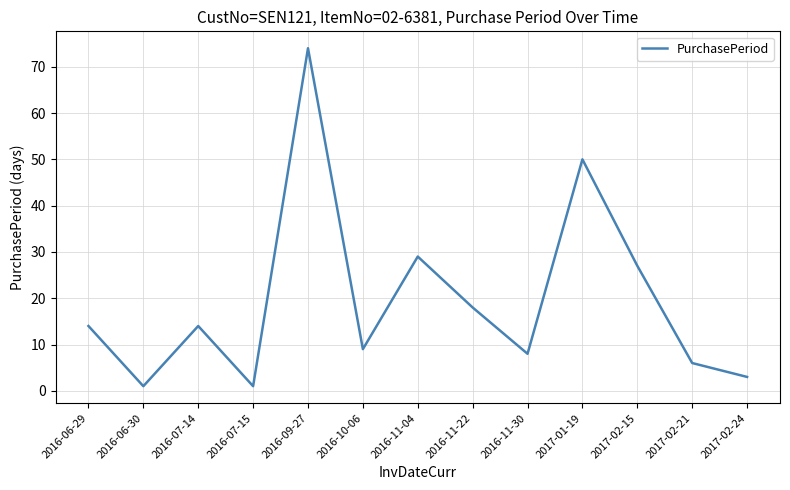

Does the chart have visible grid lines?

Yes